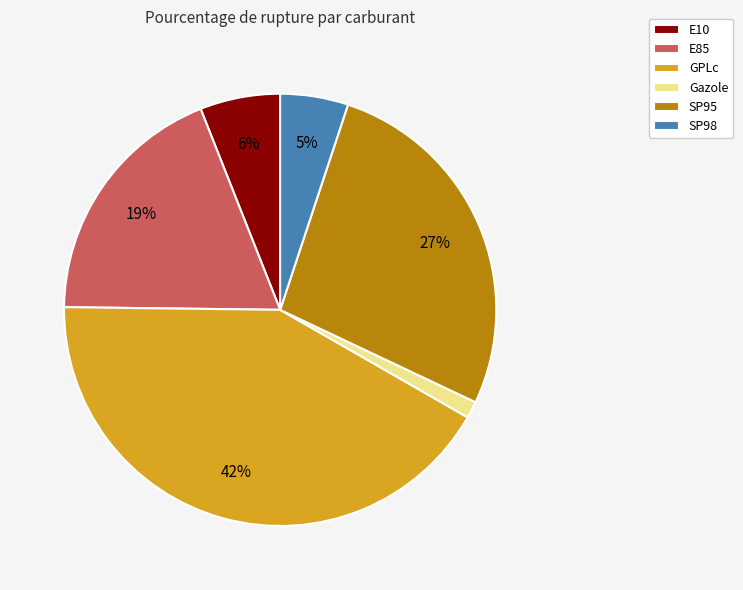

To the nearest percent, what is the difference between the largest and smallest slice percentages?

41%